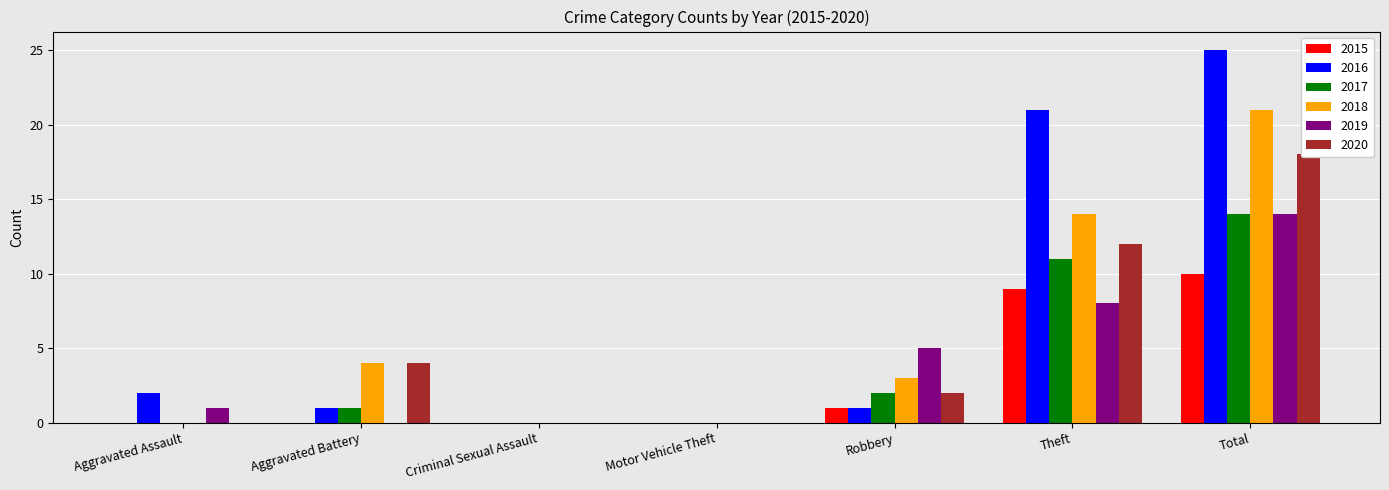

How many data points in 2017 are less than 1?

3